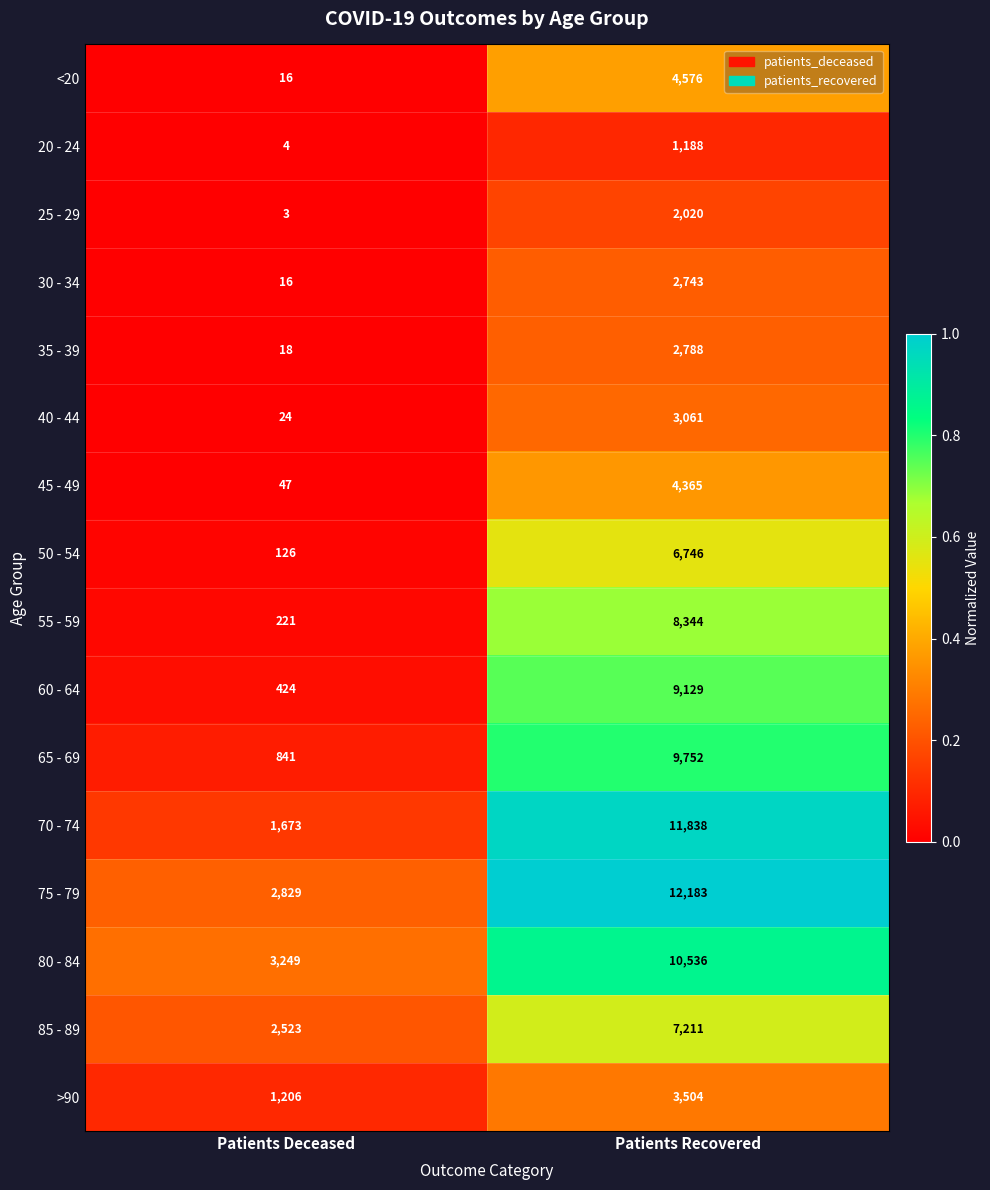

Which series has the largest range (max minus min)?

70 - 74